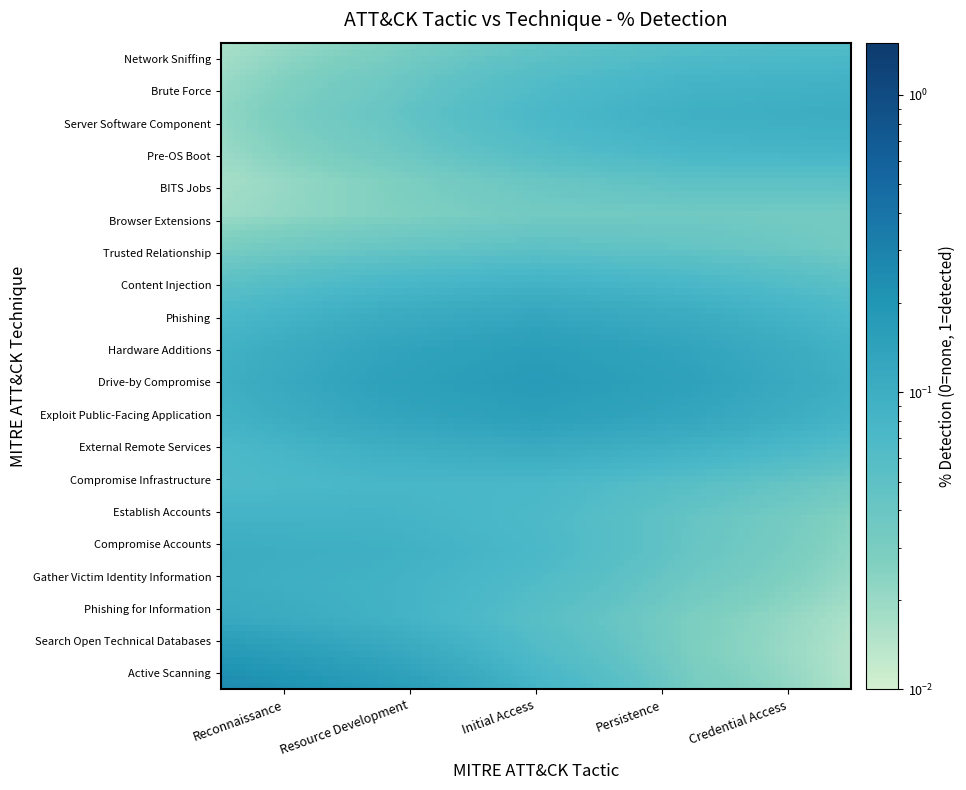

Reading left to right, what are all the values shown in this chart?

Reconnaissance: Active Scanning=1	Search Open Technical Databases=0	Phishing for Information=0	Gather Victim Identity Information=0	Compromise Accounts=0	Establish Accounts=0	Compromise Infrastructure=0	External Remote Services=0	Exploit Public-Facing Application=0	Drive-by Compromise=0	Hardware Additions=0	Phishing=0	Content Injection=0	Trusted Relationship=0	Browser Extensions=0	BITS Jobs=0	Pre-OS Boot=0	Server Software Component=0	Brute Force=0	Network Sniffing=0
Resource Development: Active Scanning=0	Search Open Technical Databases=0	Phishing for Information=0	Gather Victim Identity Information=0	Compromise Accounts=1	Establish Accounts=0	Compromise Infrastructure=0	External Remote Services=0	Exploit Public-Facing Application=0	Drive-by Compromise=0	Hardware Additions=0	Phishing=0	Content Injection=0	Trusted Relationship=0	Browser Extensions=0	BITS Jobs=0	Pre-OS Boot=0	Server Software Component=0	Brute Force=0	Network Sniffing=0
Initial Access: Active Scanning=0	Search Open Technical Databases=0	Phishing for Information=0	Gather Victim Identity Information=0	Compromise Accounts=0	Establish Accounts=0	Compromise Infrastructure=0	External Remote Services=0	Exploit Public-Facing Application=1	Drive-by Compromise=1	Hardware Additions=0	Phishing=1	Content Injection=0	Trusted Relationship=0	Browser Extensions=0	BITS Jobs=0	Pre-OS Boot=0	Server Software Component=0	Brute Force=0	Network Sniffing=0
Persistence: Active Scanning=0	Search Open Technical Databases=0	Phishing for Information=0	Gather Victim Identity Information=0	Compromise Accounts=0	Establish Accounts=0	Compromise Infrastructure=0	External Remote Services=0	Exploit Public-Facing Application=0	Drive-by Compromise=0	Hardware Additions=0	Phishing=0	Content Injection=0	Trusted Relationship=0	Browser Extensions=0	BITS Jobs=0	Pre-OS Boot=0	Server Software Component=1	Brute Force=0	Network Sniffing=0
Credential Access: Active Scanning=0	Search Open Technical Databases=0	Phishing for Information=0	Gather Victim Identity Information=0	Compromise Accounts=0	Establish Accounts=0	Compromise Infrastructure=0	External Remote Services=0	Exploit Public-Facing Application=0	Drive-by Compromise=0	Hardware Additions=0	Phishing=0	Content Injection=0	Trusted Relationship=0	Browser Extensions=0	BITS Jobs=0	Pre-OS Boot=0	Server Software Component=0	Brute Force=0	Network Sniffing=1